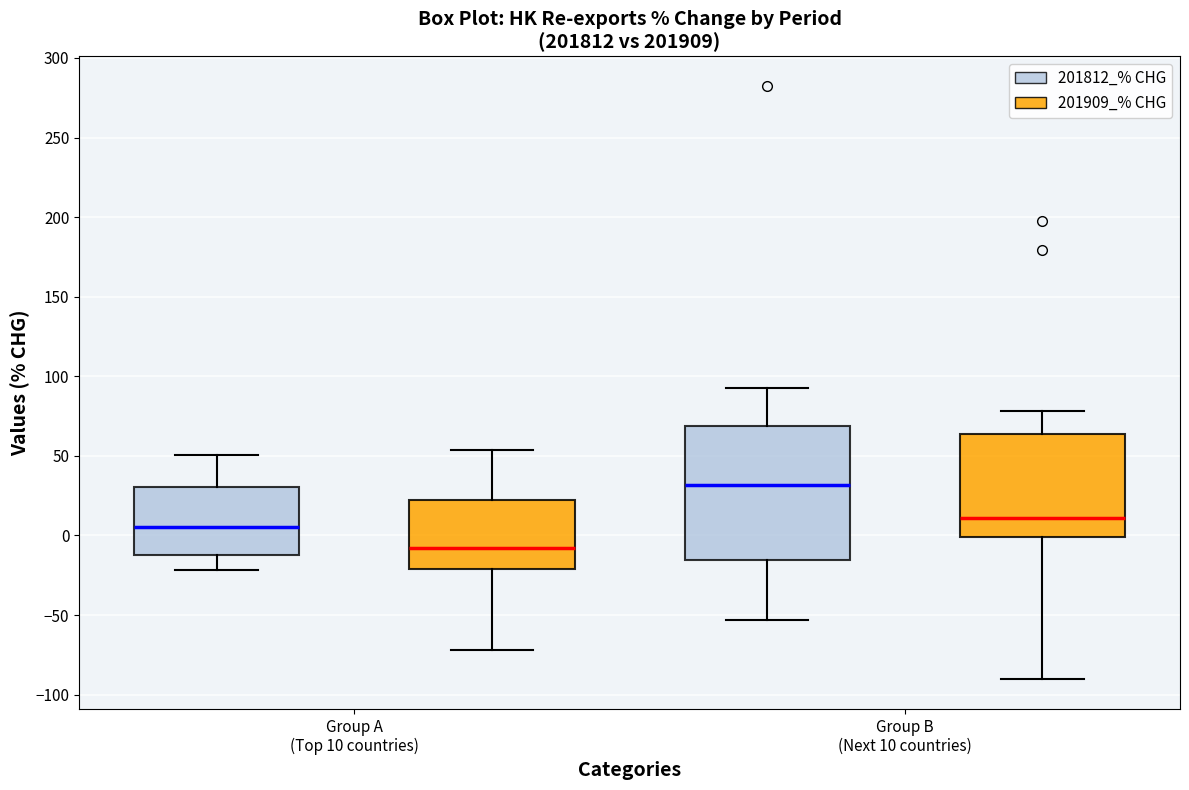

Reading left to right, transcribe this box plot: for each box, give where its median line is, the range the box spans, and where its two whiskers end, as read against the y-axis. The values are not printed on the chart, so give them approximately, as read against the axis.

Group A (Top 10 countries) (201812_% CHG): median 5, box -10 to 30, whiskers -20 to 50
Group A (Top 10 countries) (201909_% CHG): median -10, box -20 to 20, whiskers -70 to 55
Group B (Next 10 countries) (201812_% CHG): median 30, box -15 to 70, whiskers -55 to 90
Group B (Next 10 countries) (201909_% CHG): median 10, box 0 to 65, whiskers -90 to 80